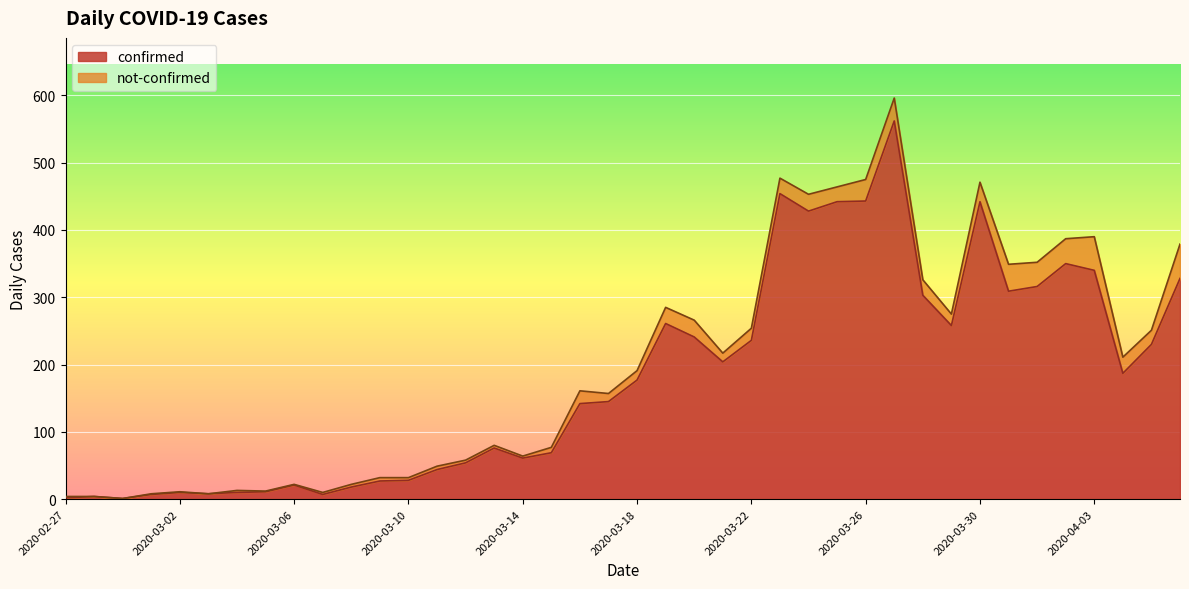

Rank the categories by value from lowest to highest.

2020-02-29, 2020-02-27, 2020-02-28, 2020-03-01, 2020-03-07, 2020-03-03, 2020-03-02, 2020-03-04, 2020-03-05, 2020-03-08, 2020-03-06, 2020-03-09, 2020-03-10, 2020-03-11, 2020-03-12, 2020-03-14, 2020-03-15, 2020-03-13, 2020-03-16, 2020-03-17, 2020-03-18, 2020-04-04, 2020-03-21, 2020-04-05, 2020-03-22, 2020-03-20, 2020-03-29, 2020-03-19, 2020-03-28, 2020-03-31, 2020-04-01, 2020-04-06, 2020-04-03, 2020-04-02, 2020-03-24, 2020-03-25, 2020-03-30, 2020-03-26, 2020-03-23, 2020-03-27